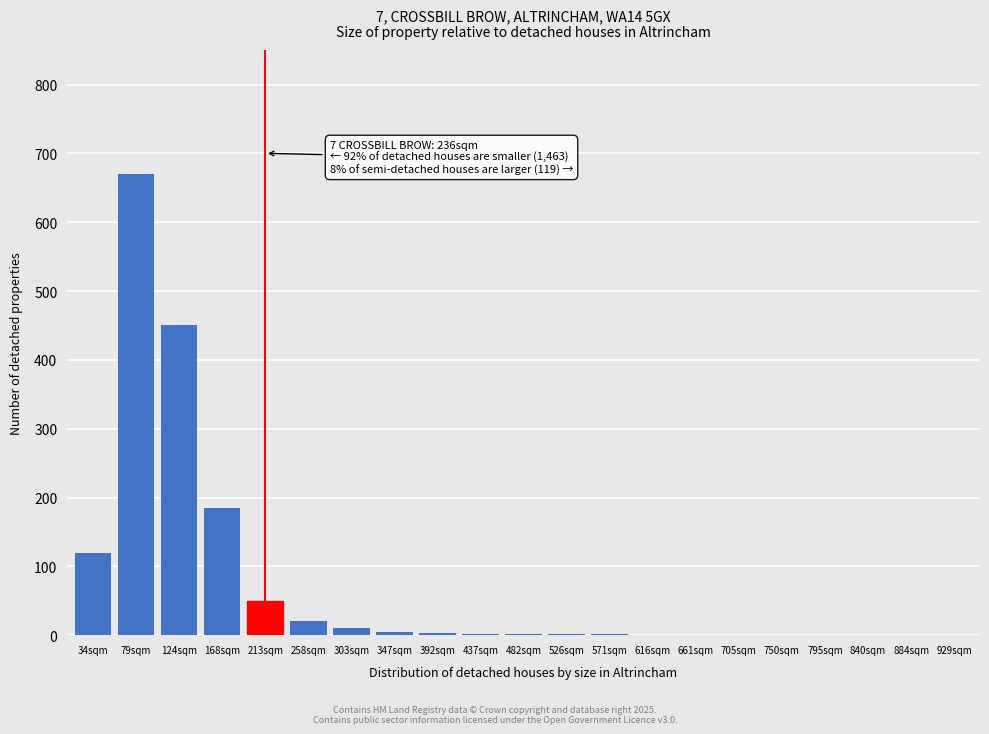

What is the change in value from 79sqm to 884sqm?

-670